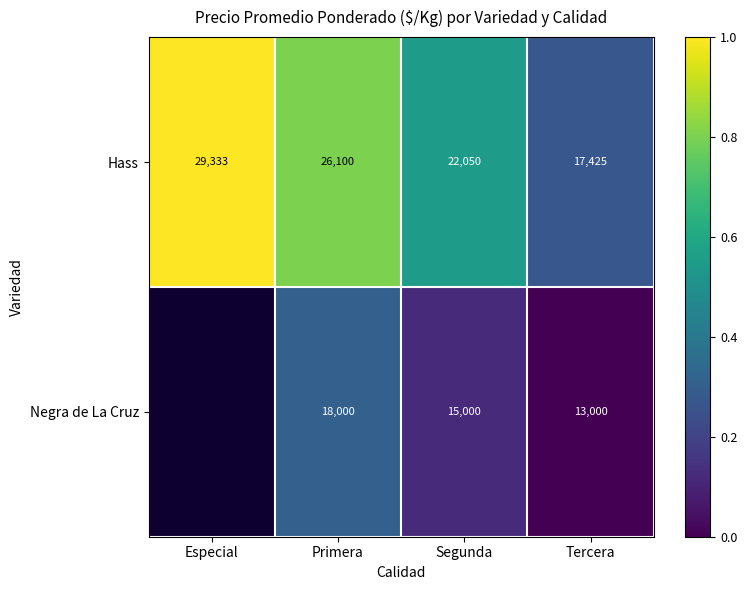

At how many categories does at least one series exceed 0?

4